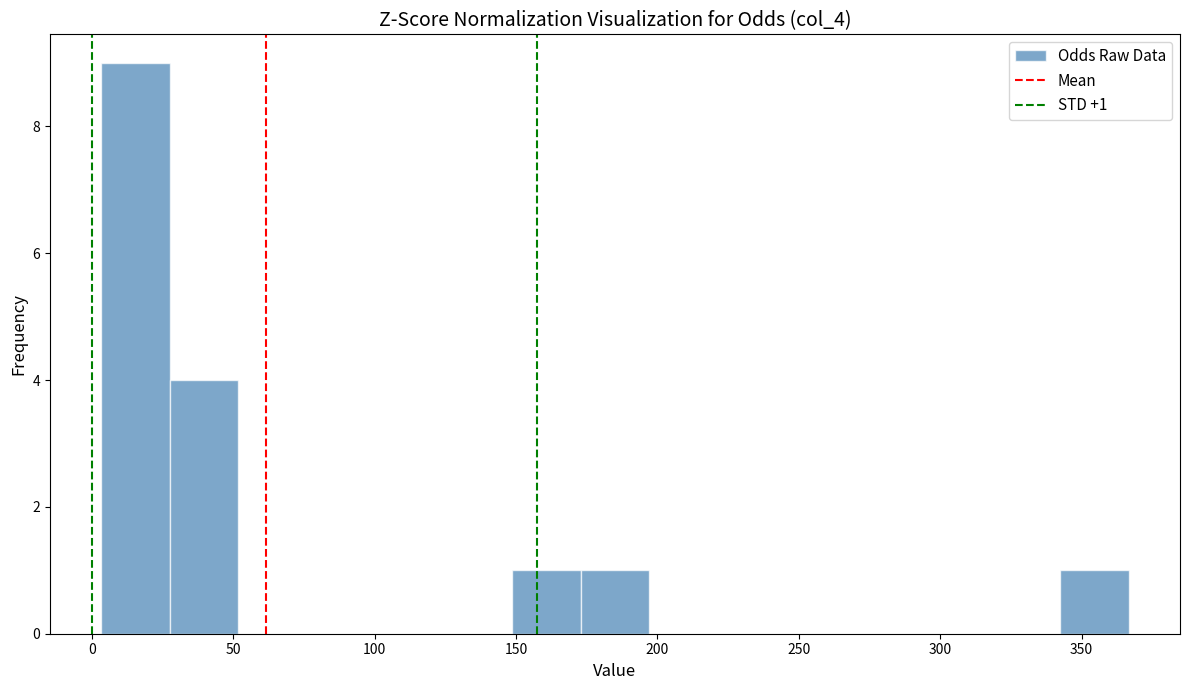

Over which range of the x-axis is the bar tallest?

5 to 30